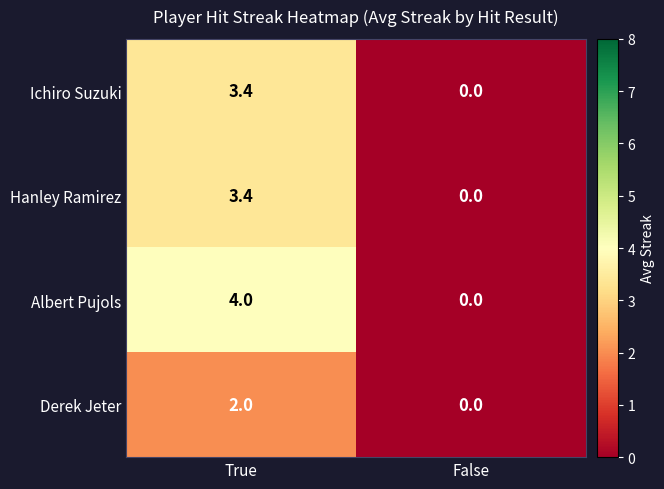

List the labels in order of Derek Jeter value, smallest first.

False, True